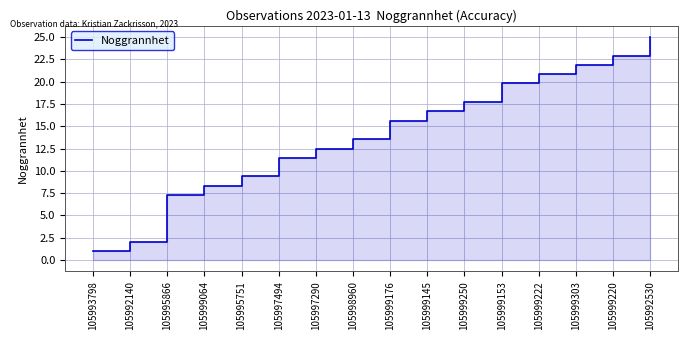

What is the change in value from 105992140 to 105999176?

+13.5